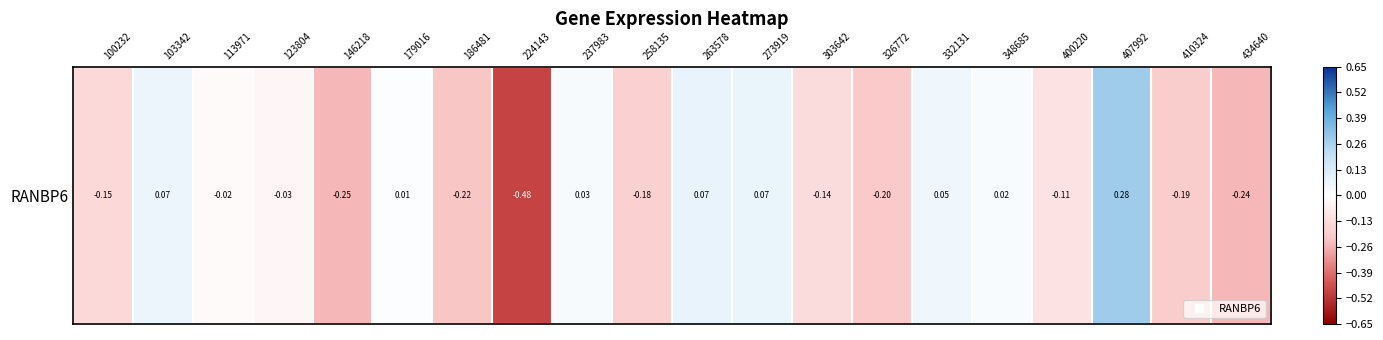

Reading left to right, extract all data points from this chart.

-0.1	0.1	-0.0	-0.0	-0.2	0.0	-0.2	-0.5	0.0	-0.2	0.1	0.1	-0.1	-0.2	0.0	0.0	-0.1	0.3	-0.2	-0.2